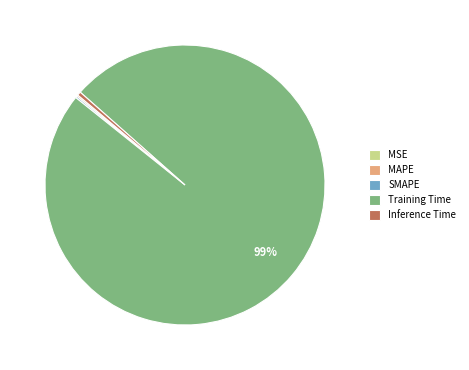

To the nearest percent, what is the average slice percentage?

20%